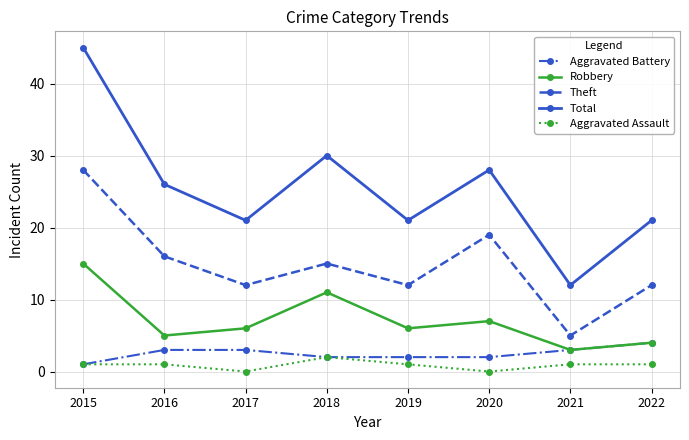

In Robbery, how many points are higher than both neighbors (excluding endpoints)?

2